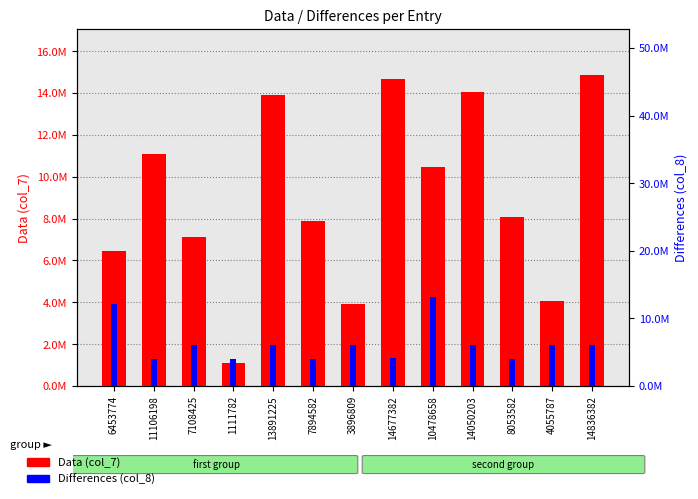

At which label does Data (col_7) reach its peak?

14836382